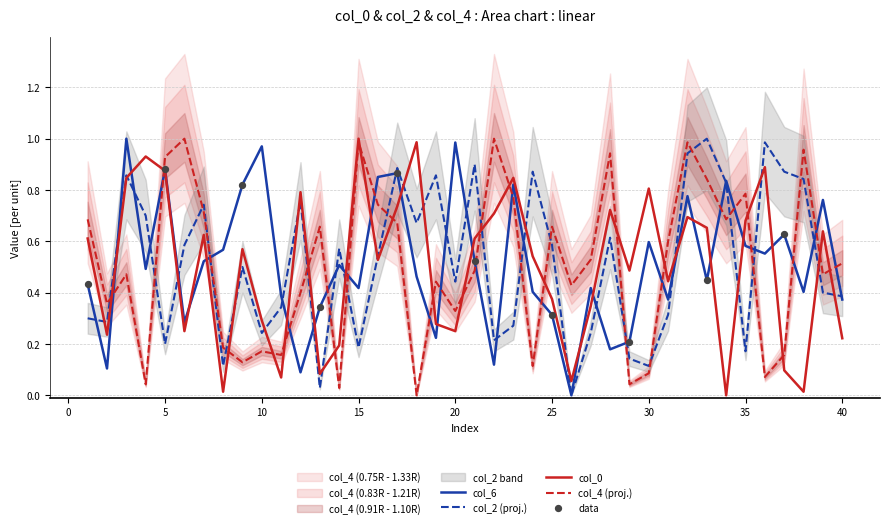

What is the total value across all series at 30?

1.6